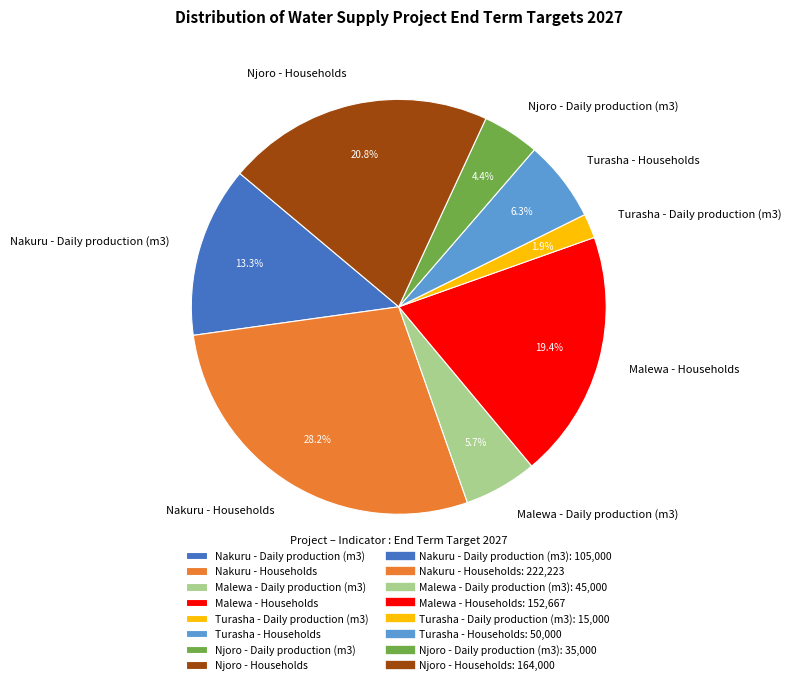

Is Turasha - Daily production (m3) the majority of the pie?

No